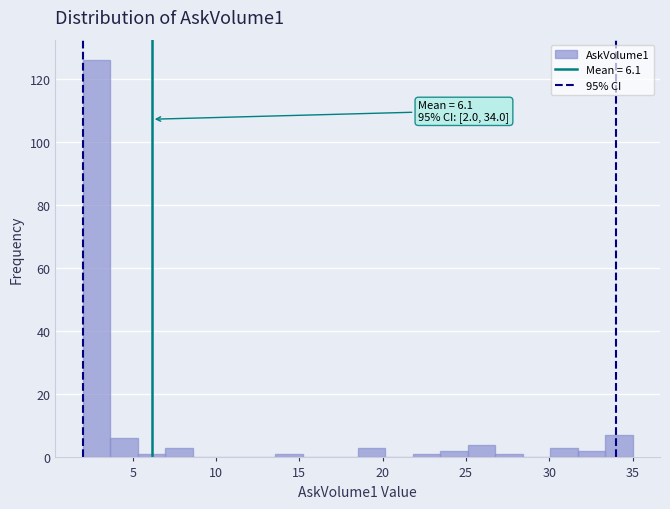

Read against the x-axis, roughly where is the centre of the tallest bar?

3.0